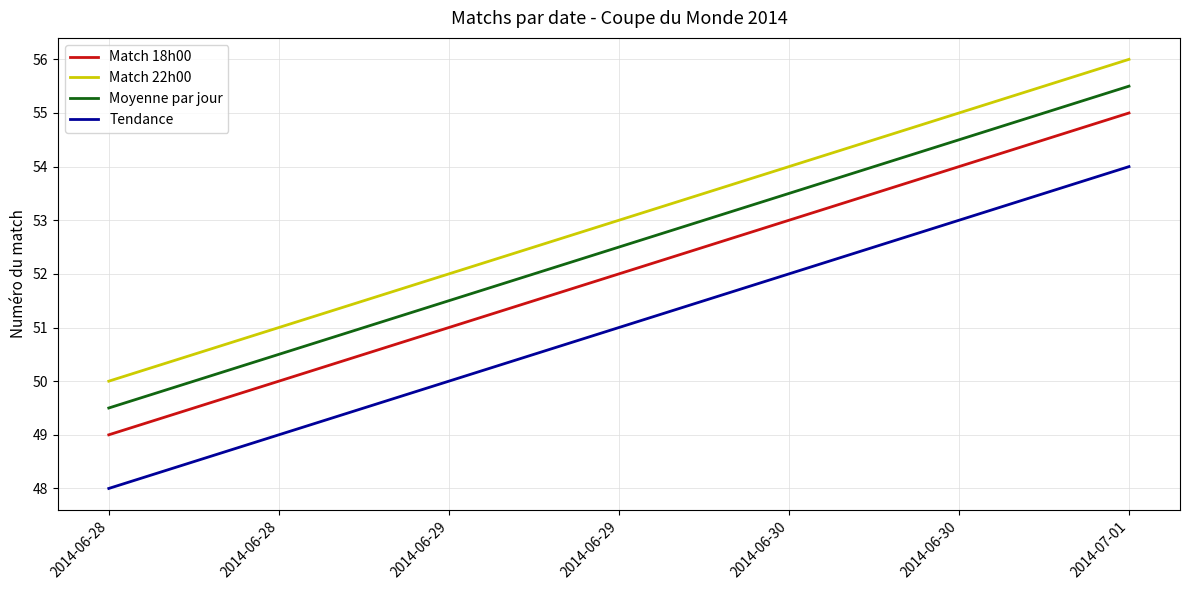

Read the Match 22h00 value at 2014-06-28.

50.0